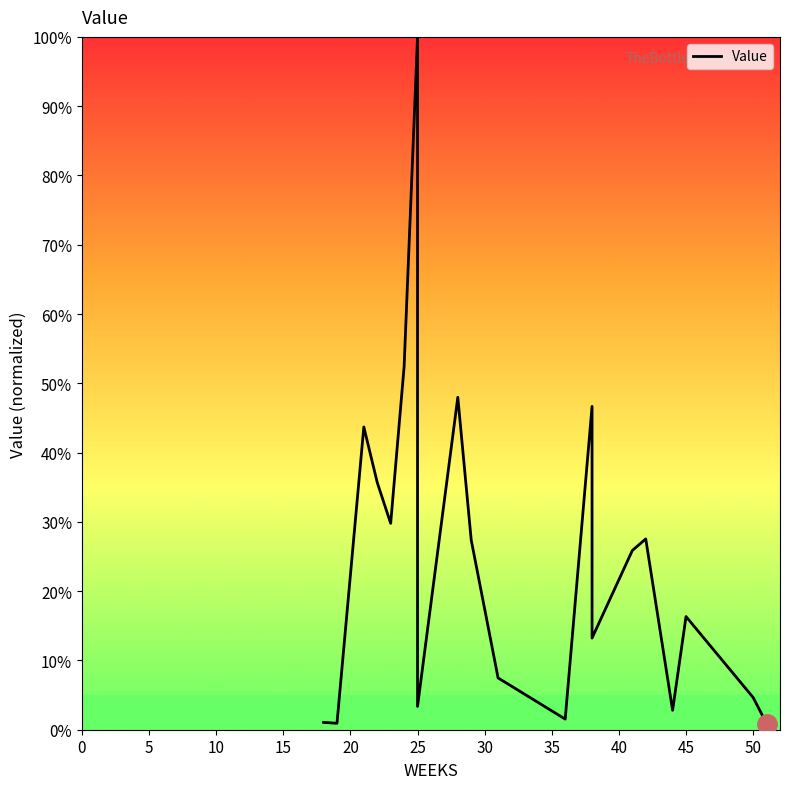

Where is the data nearest to the value 50?

28